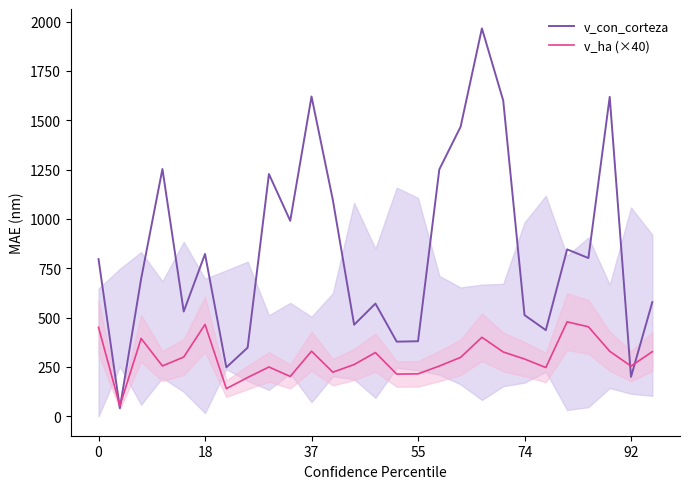

True or false: v_con_corteza has a value of 199.9 at 92.

True